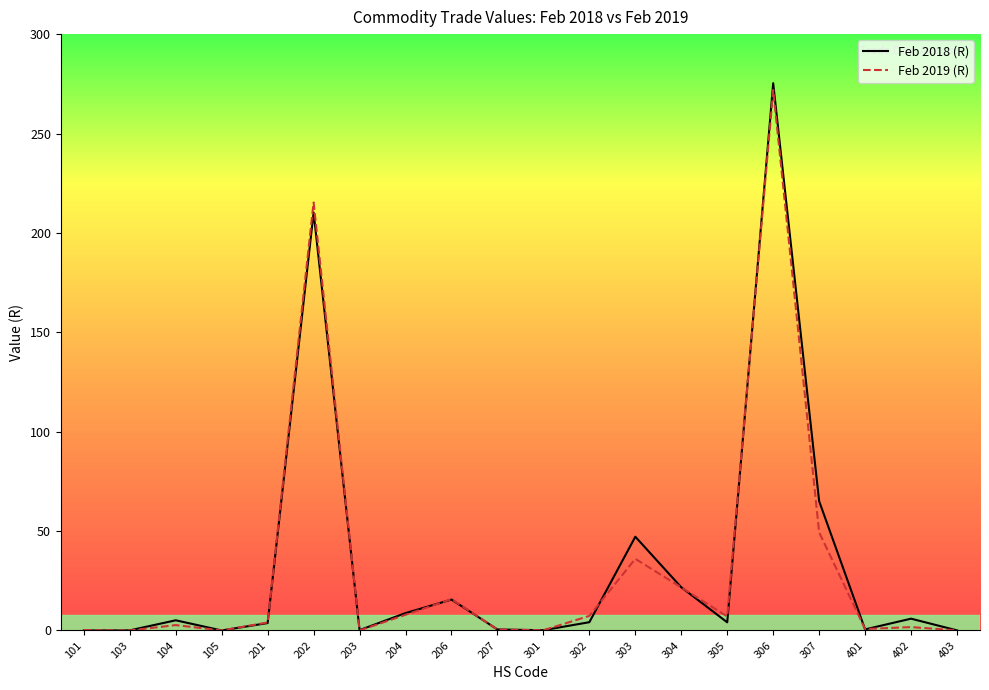

True or false: Feb 2018 (R) and Feb 2019 (R) intersect in this chart.

True